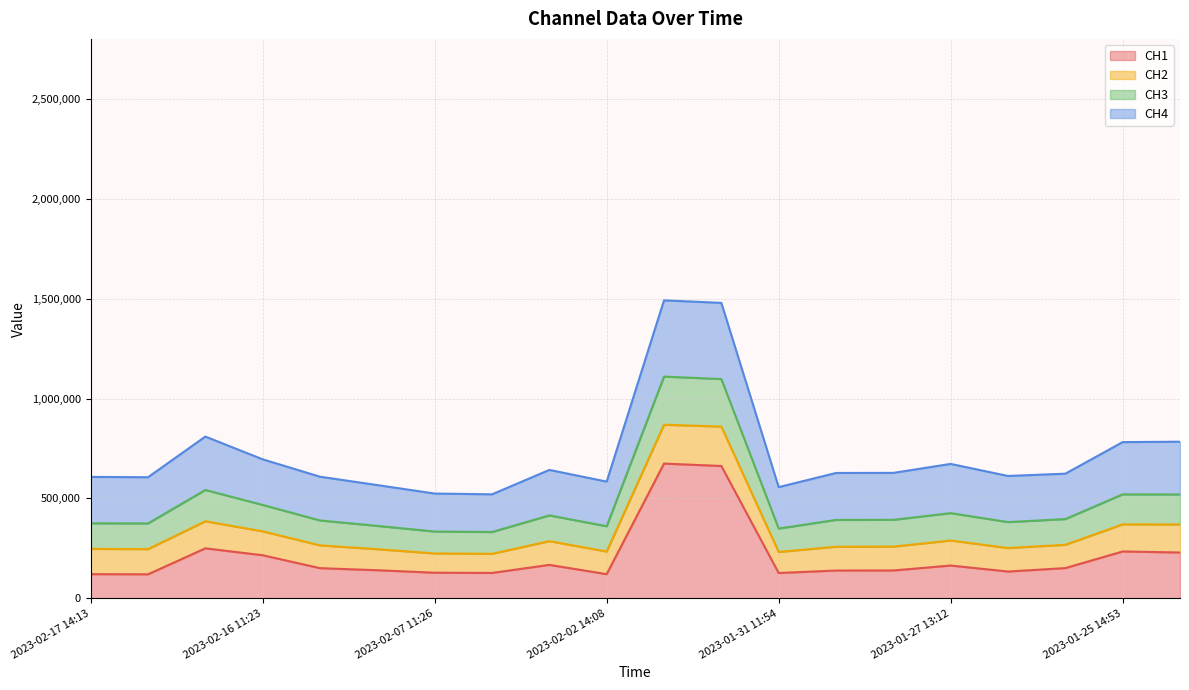

What is the total value across all series at 2023-02-16 11:23?

695614